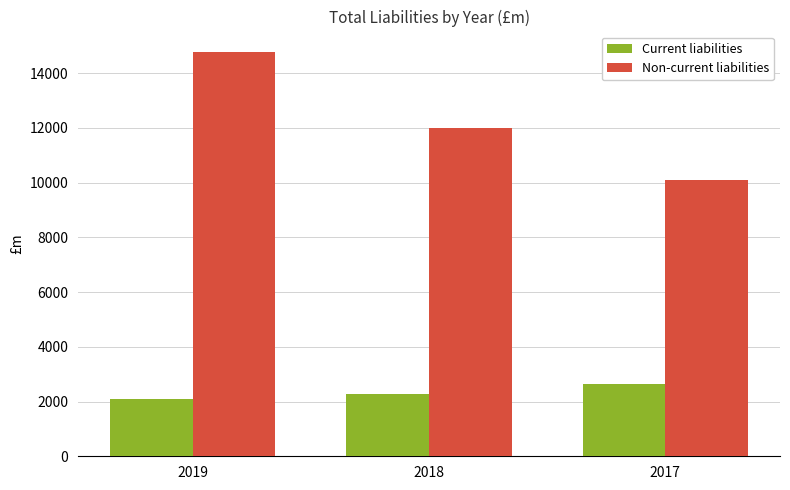

Which series has the largest total across all categories?

Non-current liabilities